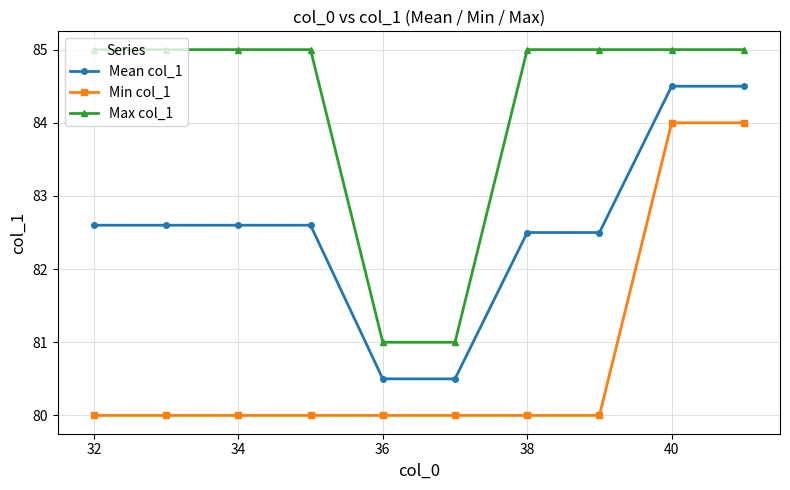

True or false: Min col_1 and Mean col_1 intersect in this chart.

False